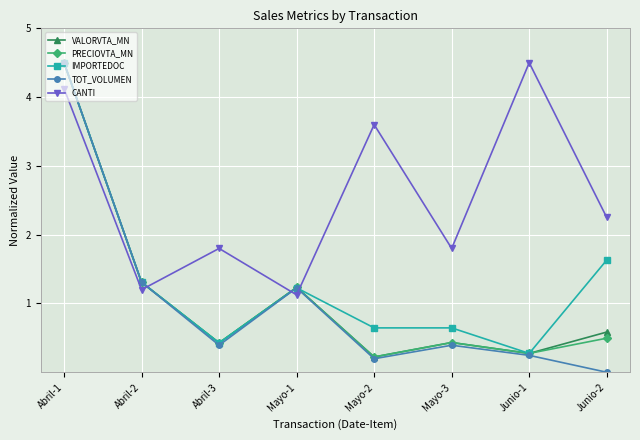

Between which two adjacent categories do IMPORTEDOC and CANTI first intersect?

Abril-2 and Abril-3